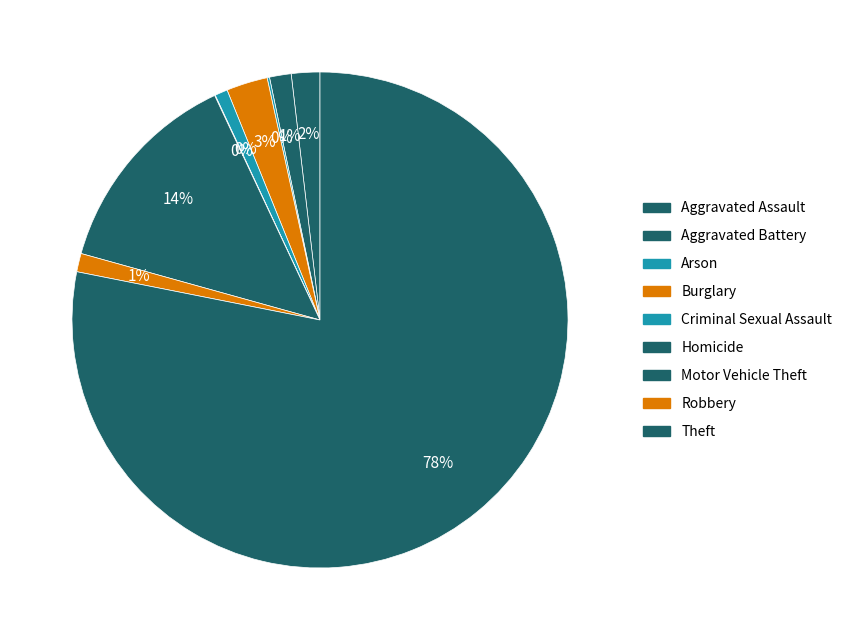

Do Aggravated Battery and Robbery together represent more than half of the pie?

No